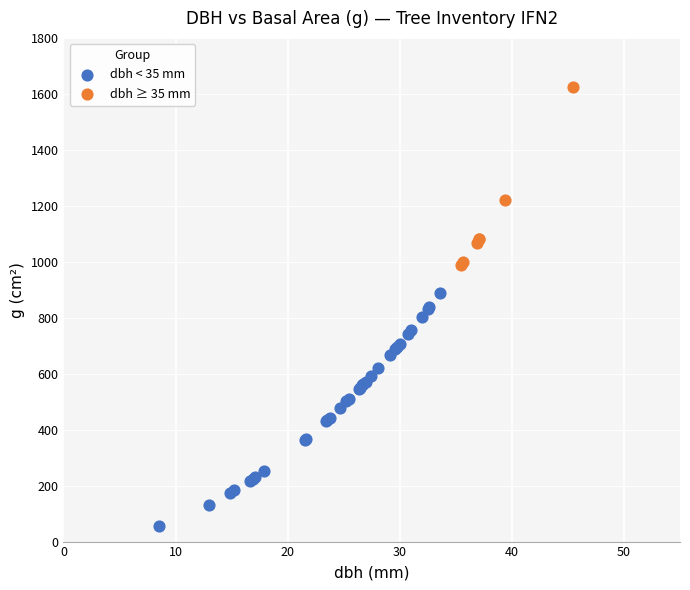

Which series contains the highest Y value?

dbh ≥ 35 mm